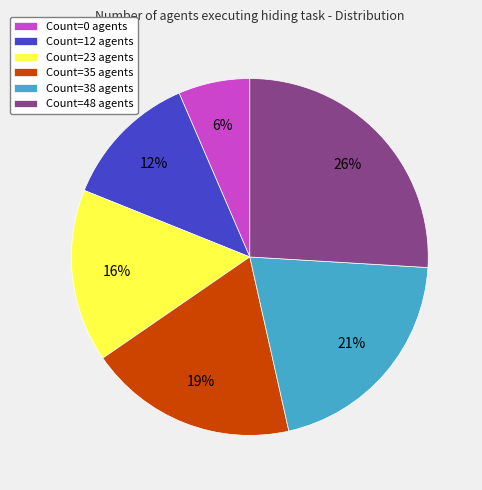

Rank the categories by value from lowest to highest.

Count=0 agents, Count=12 agents, Count=23 agents, Count=35 agents, Count=38 agents, Count=48 agents